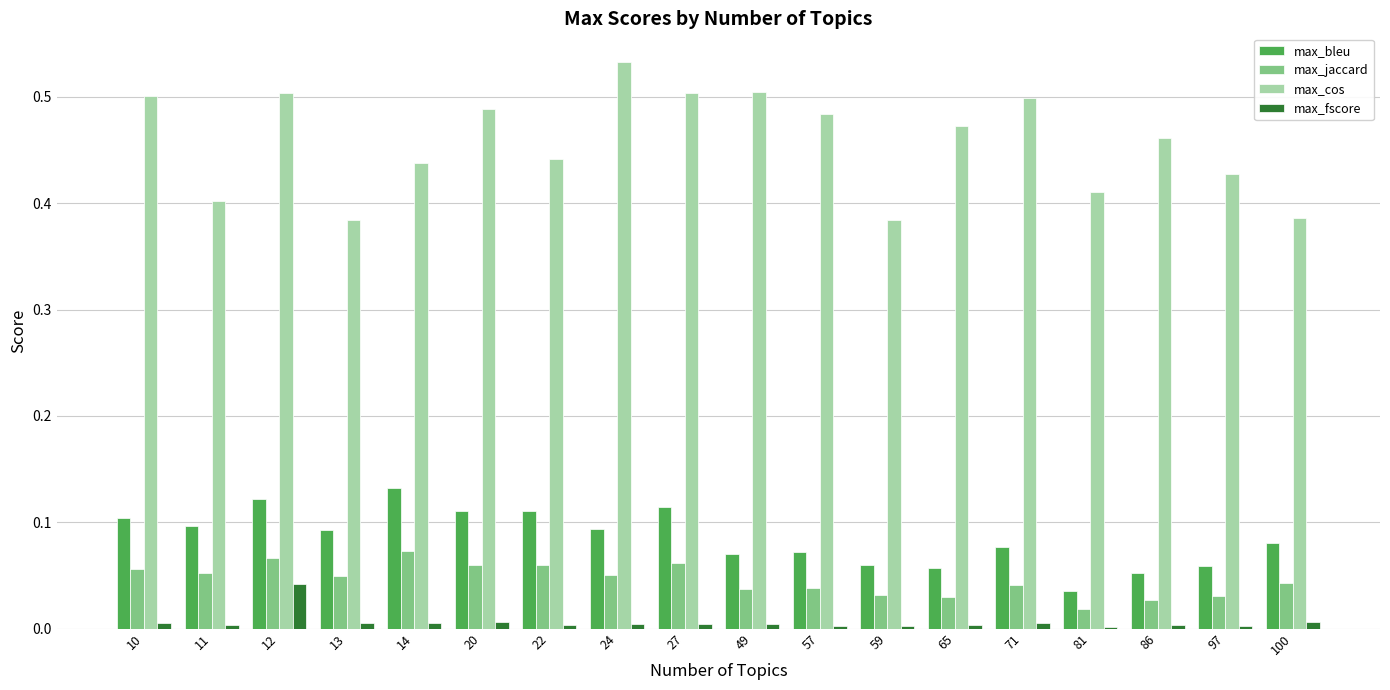

Are the bars grouped side by side (vs. stacked)?

Yes